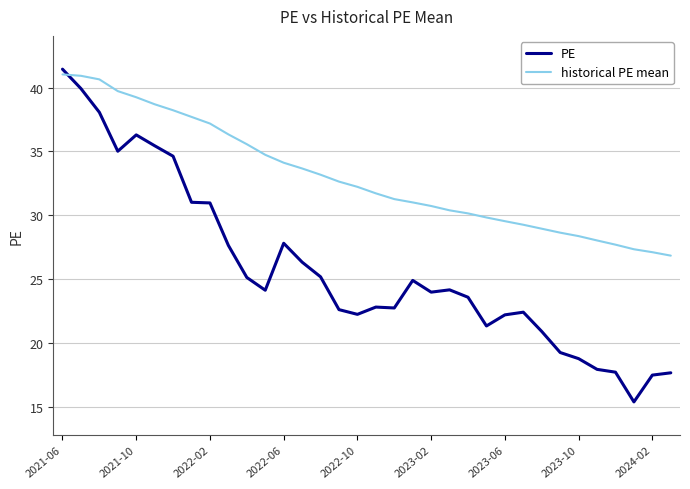

True or false: historical PE mean and PE intersect in this chart.

True